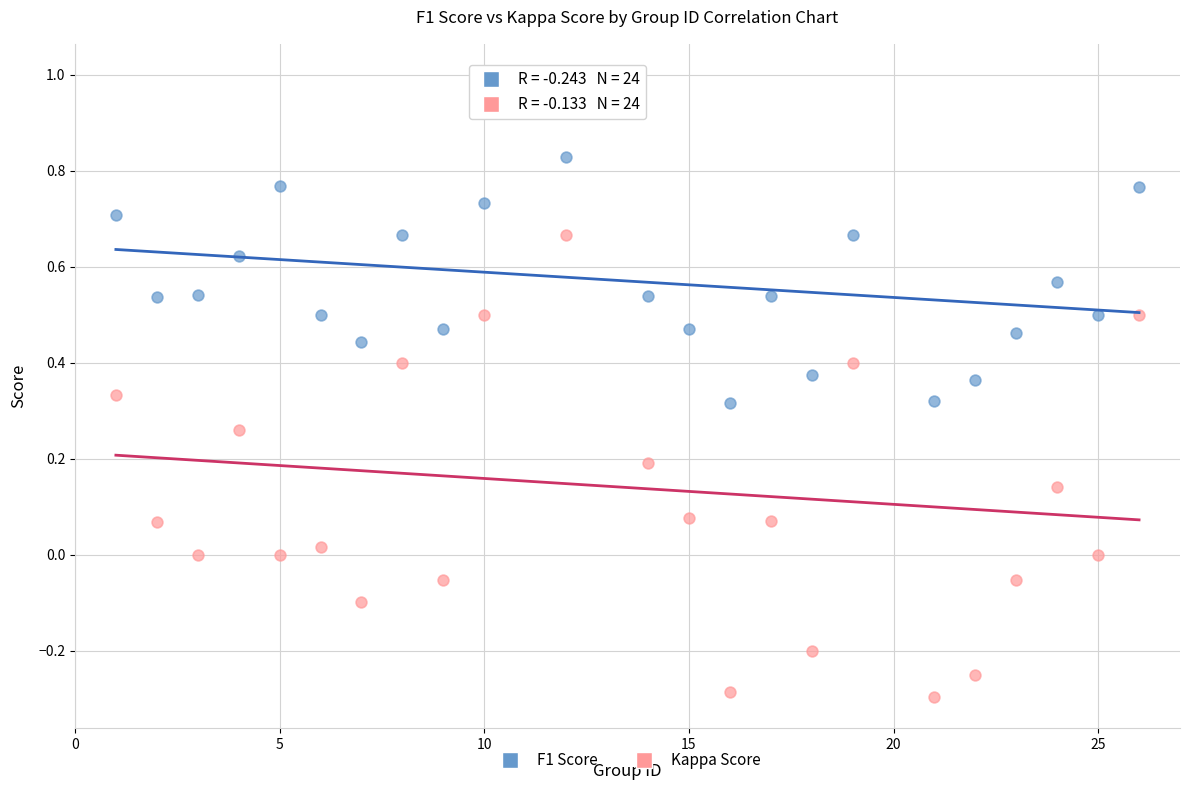

Which series has the widest spread of Y values?

Kappa Score